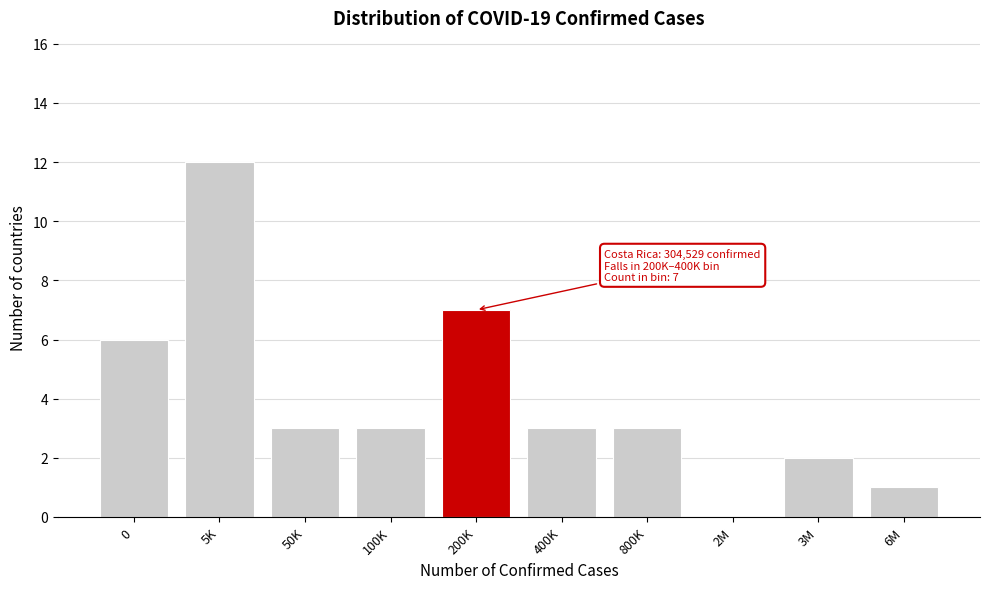

Reading left to right, transcribe all the data shown in this chart.

0=6	5K=12	50K=3	100K=3	200K=7	400K=3	800K=3	2M=0	3M=2	6M=1